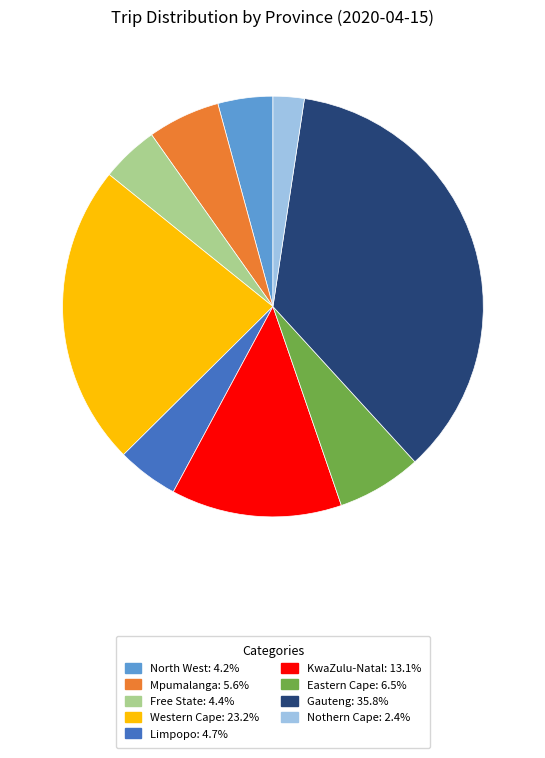

Does any single category account for the majority?

No